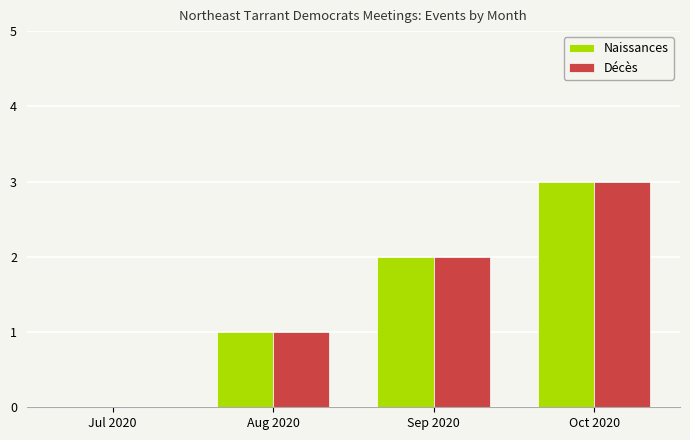

At which category is the sum across all series the highest?

Oct 2020